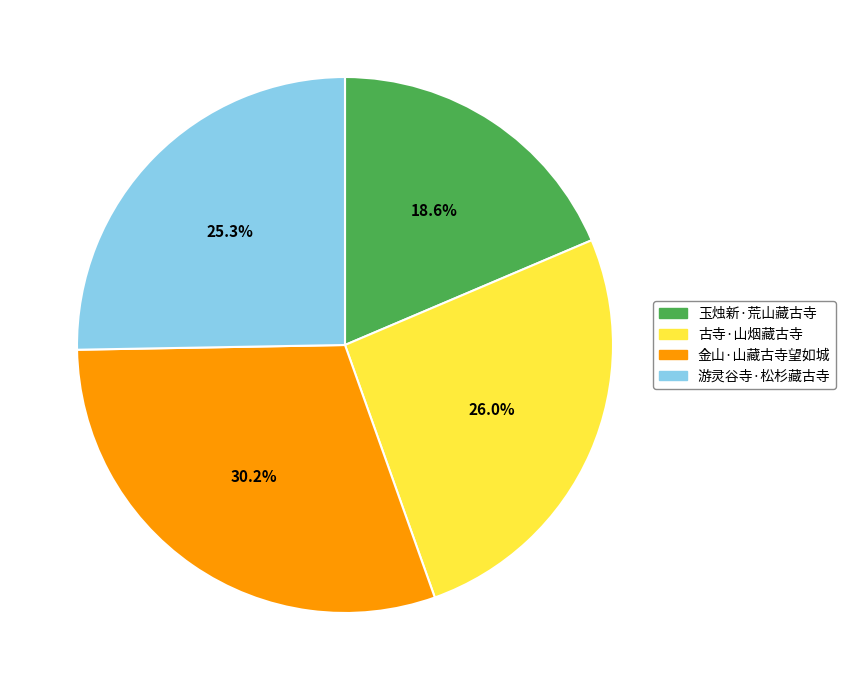

Is there a majority slice in this chart?

No